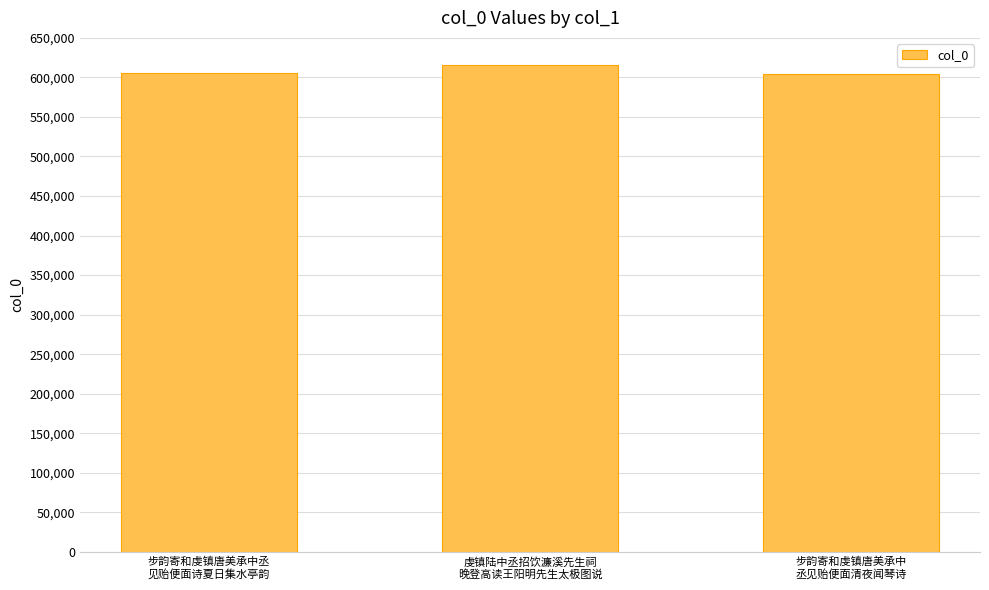

What is the difference between the maximum and second lowest values?

10105